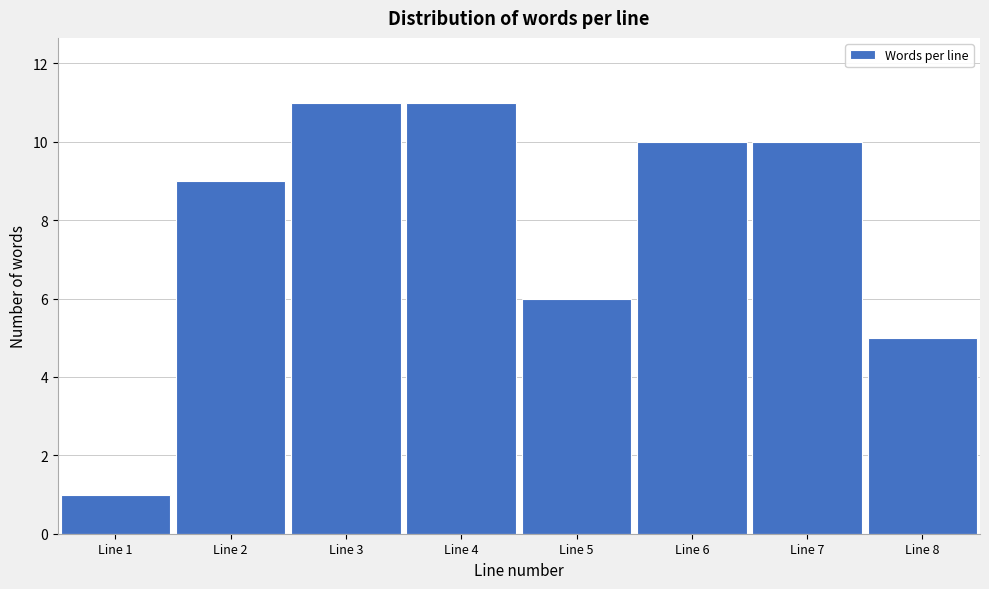

Reading left to right, what are all the values shown in this chart?

1	9	11	11	6	10	10	5